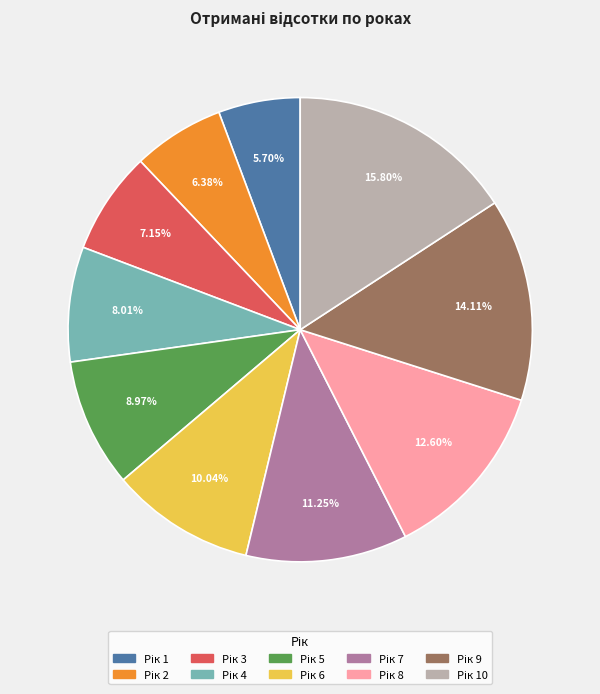

Is there a majority slice in this chart?

No